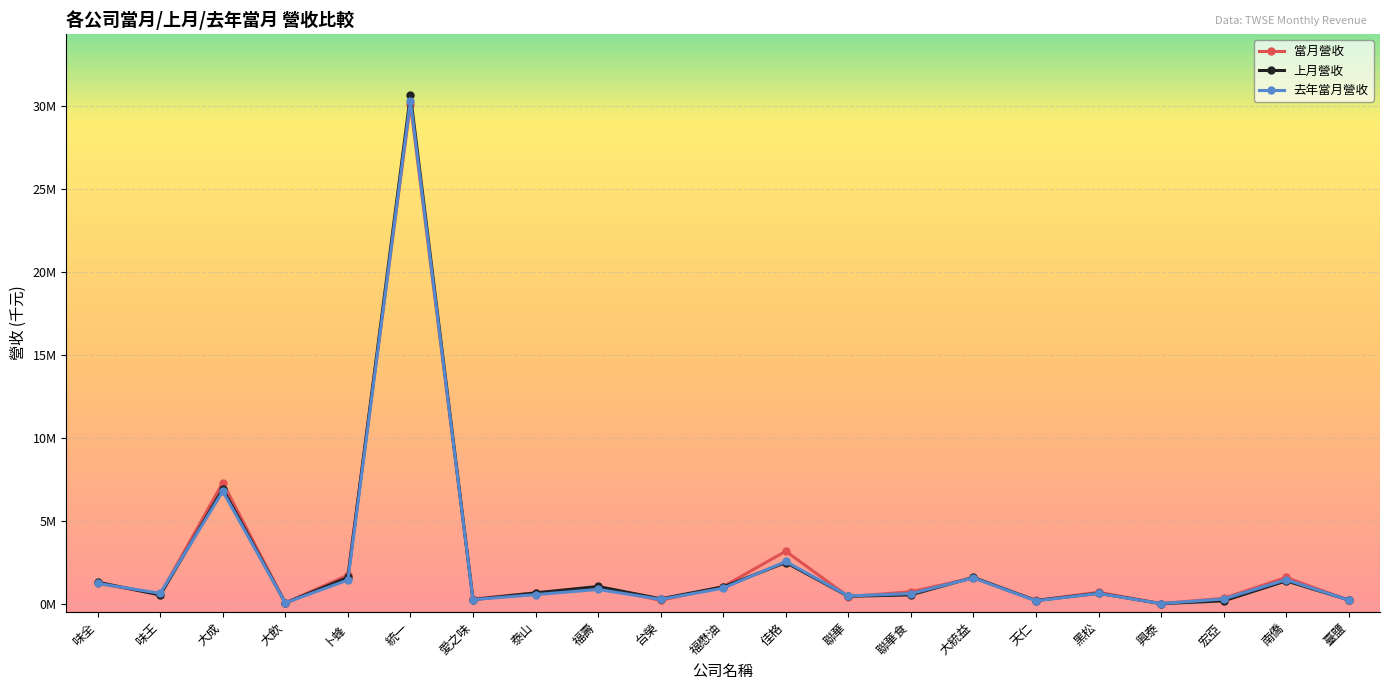

At which label does 當月營收 first exceed 688434?

味全